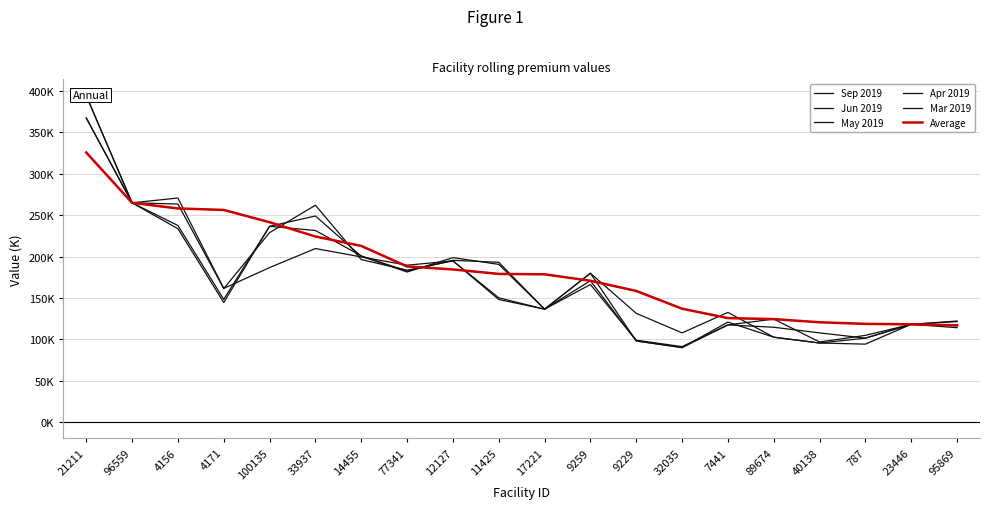

What is the label of the 19th point from the left?

23446